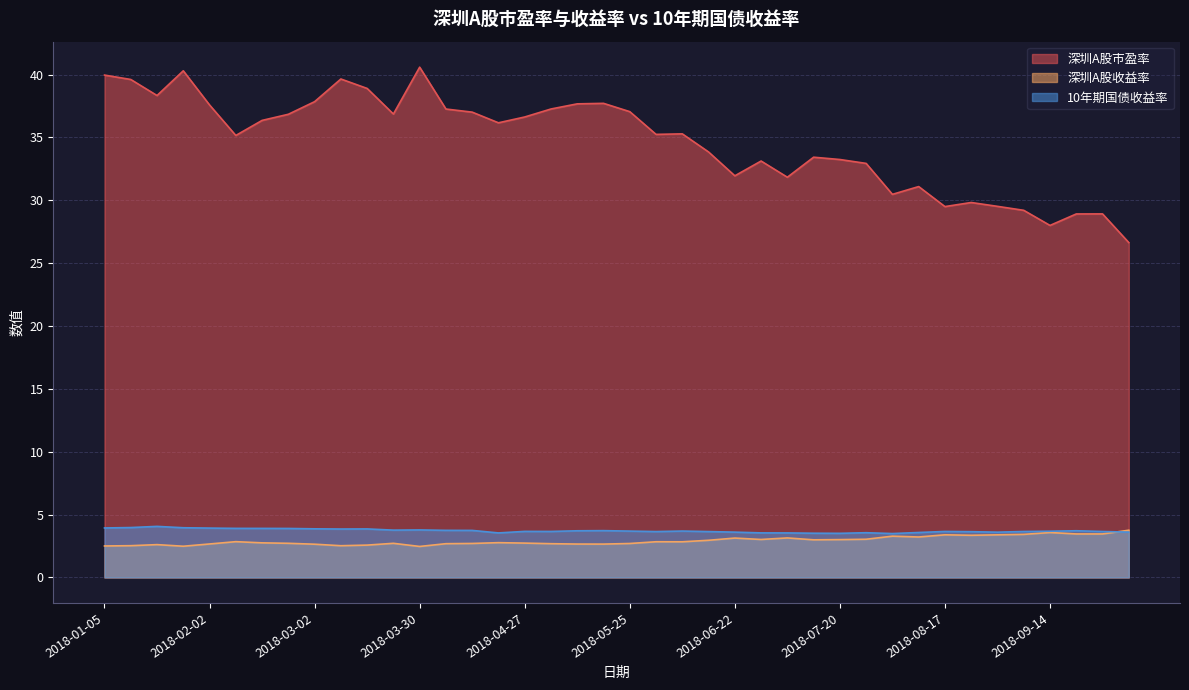

Which series has the largest total across all categories?

深圳A股市盈率